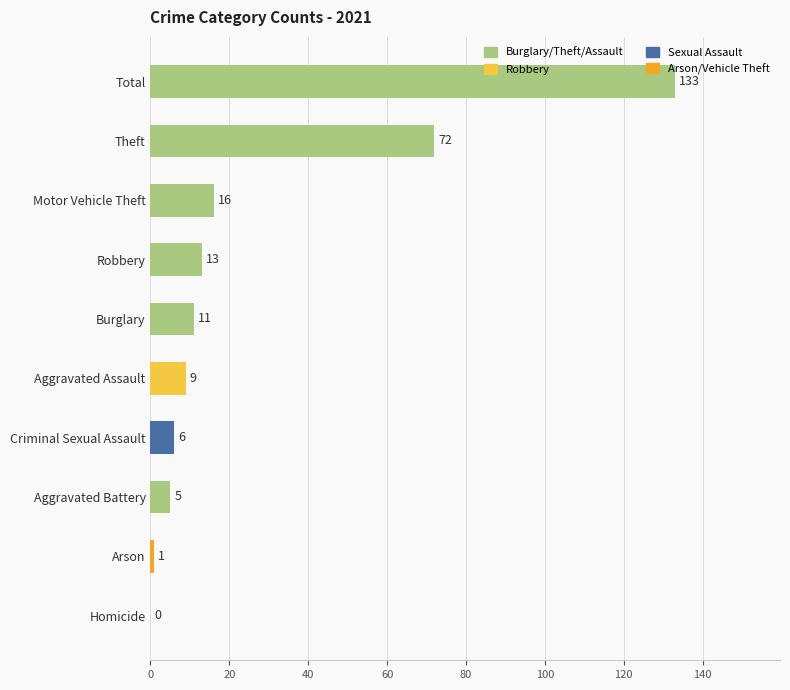

The value at Robbery is 3. True or false?

False